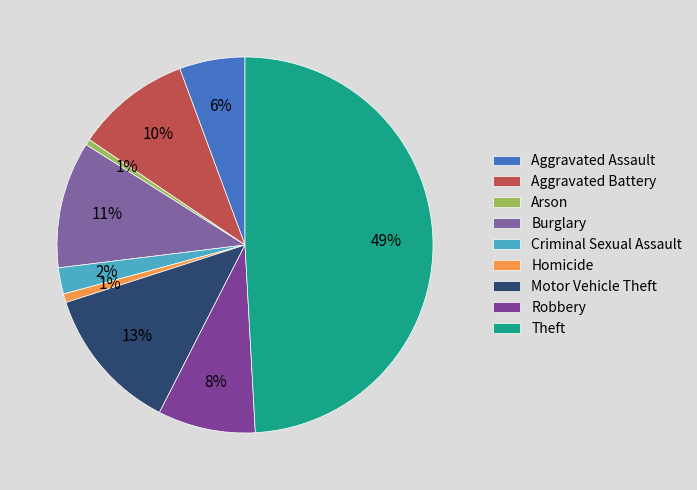

Combined, what portion of the pie is Theft and Criminal Sexual Assault?

51.4%